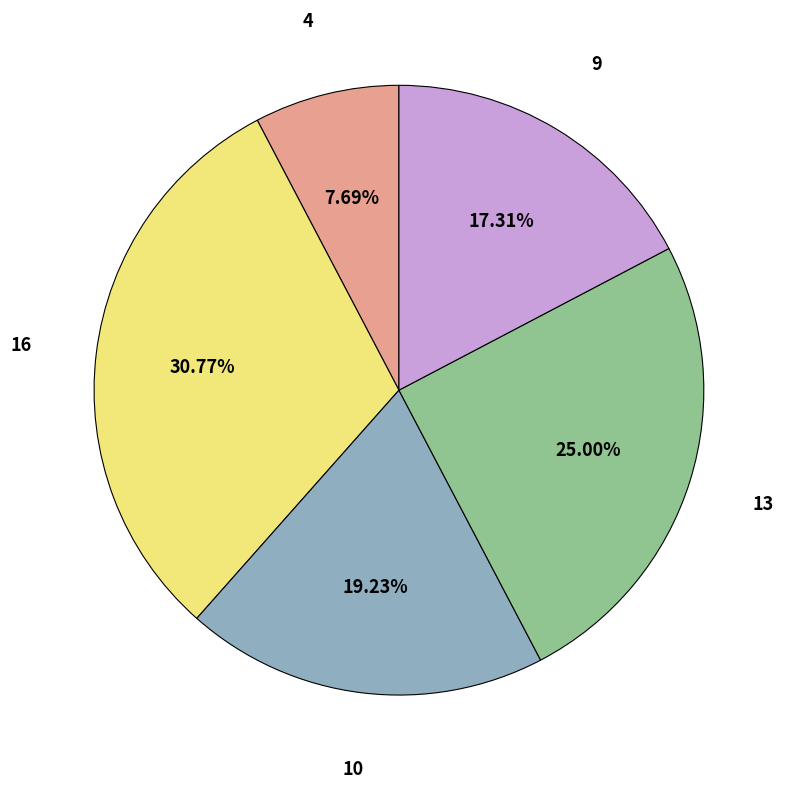

Does any single category account for the majority?

No